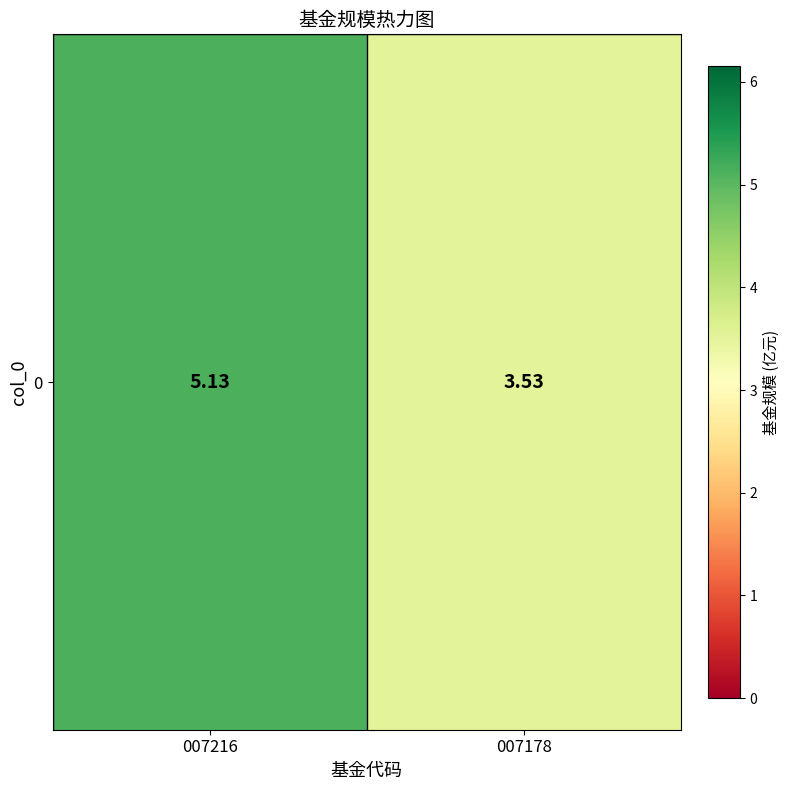

Reading left to right, extract all data points from this chart.

5.1	3.5